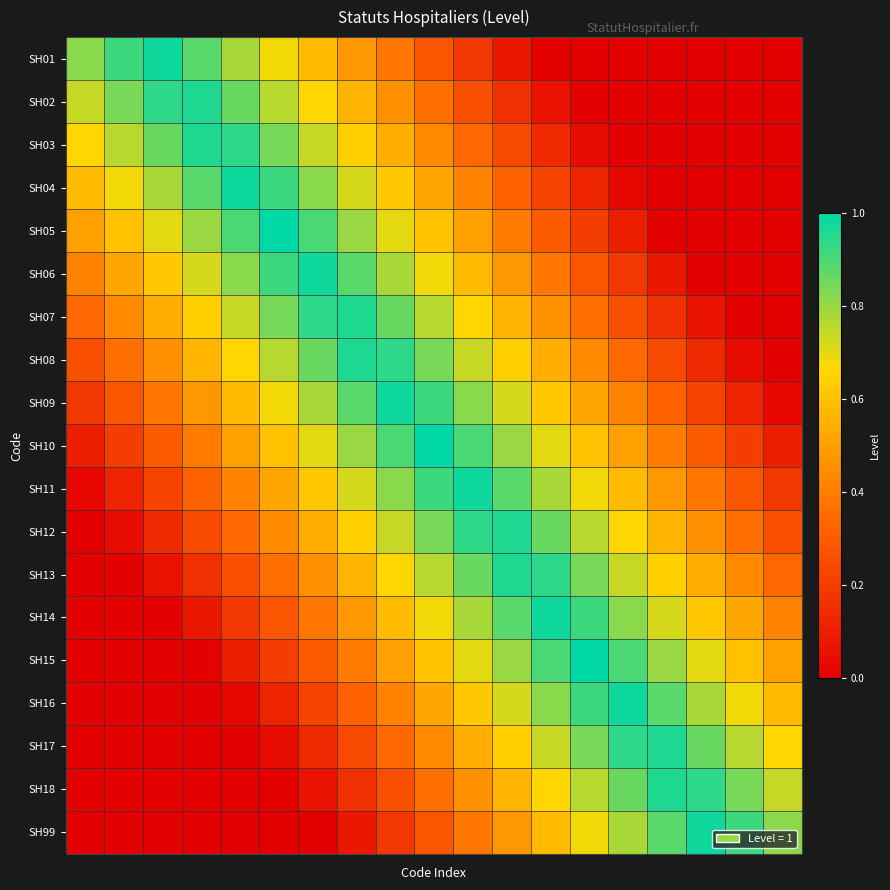

Reading right to left, transcribe all the data shown in this chart.

SH01: 0.0	0.0	0.0	0.0	0.0	0.0	0.0	0.1	0.2	0.3	0.4	0.5	0.6	0.7	0.8	0.9	1.0	0.9	0.8
SH02: 0.0	0.0	0.0	0.0	0.0	0.0	0.1	0.2	0.3	0.4	0.5	0.6	0.7	0.8	0.9	1.0	0.9	0.8	0.7
SH03: 0.0	0.0	0.0	0.0	0.0	0.0	0.1	0.2	0.3	0.4	0.5	0.6	0.7	0.8	0.9	1.0	0.9	0.8	0.7
SH04: 0.0	0.0	0.0	0.0	0.0	0.1	0.2	0.3	0.4	0.5	0.6	0.7	0.8	0.9	1.0	0.9	0.8	0.7	0.6
SH05: 0.0	0.0	0.0	0.0	0.1	0.2	0.3	0.4	0.5	0.6	0.7	0.8	0.9	1.0	0.9	0.8	0.7	0.6	0.5
SH06: 0.0	0.0	0.0	0.1	0.2	0.3	0.4	0.5	0.6	0.7	0.8	0.9	1.0	0.9	0.8	0.7	0.6	0.5	0.4
SH07: 0.0	0.0	0.1	0.2	0.3	0.4	0.5	0.6	0.7	0.8	0.9	1.0	0.9	0.8	0.7	0.6	0.5	0.4	0.3
SH08: 0.0	0.0	0.1	0.2	0.3	0.4	0.5	0.6	0.7	0.8	0.9	1.0	0.9	0.8	0.7	0.6	0.5	0.4	0.3
SH09: 0.0	0.1	0.2	0.3	0.4	0.5	0.6	0.7	0.8	0.9	1.0	0.9	0.8	0.7	0.6	0.5	0.4	0.3	0.2
SH10: 0.1	0.2	0.3	0.4	0.5	0.6	0.7	0.8	0.9	1.0	0.9	0.8	0.7	0.6	0.5	0.4	0.3	0.2	0.1
SH11: 0.2	0.3	0.4	0.5	0.6	0.7	0.8	0.9	1.0	0.9	0.8	0.7	0.6	0.5	0.4	0.3	0.2	0.1	0.0
SH12: 0.3	0.4	0.5	0.6	0.7	0.8	0.9	1.0	0.9	0.8	0.7	0.6	0.5	0.4	0.3	0.2	0.1	0.0	0.0
SH13: 0.3	0.4	0.5	0.6	0.7	0.8	0.9	1.0	0.9	0.8	0.7	0.6	0.5	0.4	0.3	0.2	0.1	0.0	0.0
SH14: 0.4	0.5	0.6	0.7	0.8	0.9	1.0	0.9	0.8	0.7	0.6	0.5	0.4	0.3	0.2	0.1	0.0	0.0	0.0
SH15: 0.5	0.6	0.7	0.8	0.9	1.0	0.9	0.8	0.7	0.6	0.5	0.4	0.3	0.2	0.1	0.0	0.0	0.0	0.0
SH16: 0.6	0.7	0.8	0.9	1.0	0.9	0.8	0.7	0.6	0.5	0.4	0.3	0.2	0.1	0.0	0.0	0.0	0.0	0.0
SH17: 0.7	0.8	0.9	1.0	0.9	0.8	0.7	0.6	0.5	0.4	0.3	0.2	0.1	0.0	0.0	0.0	0.0	0.0	0.0
SH18: 0.7	0.8	0.9	1.0	0.9	0.8	0.7	0.6	0.5	0.4	0.3	0.2	0.1	0.0	0.0	0.0	0.0	0.0	0.0
SH99: 0.8	0.9	1.0	0.9	0.8	0.7	0.6	0.5	0.4	0.3	0.2	0.1	0.0	0.0	0.0	0.0	0.0	0.0	0.0